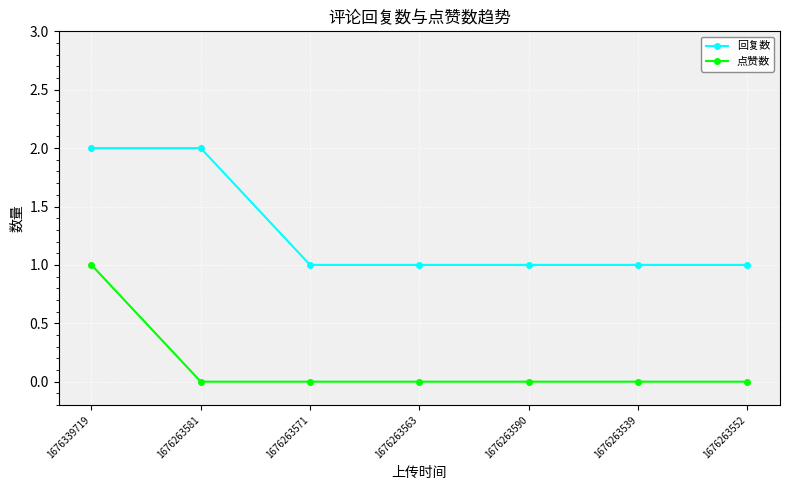

Rank the series by their maximum value, from lowest to highest.

点赞数, 回复数